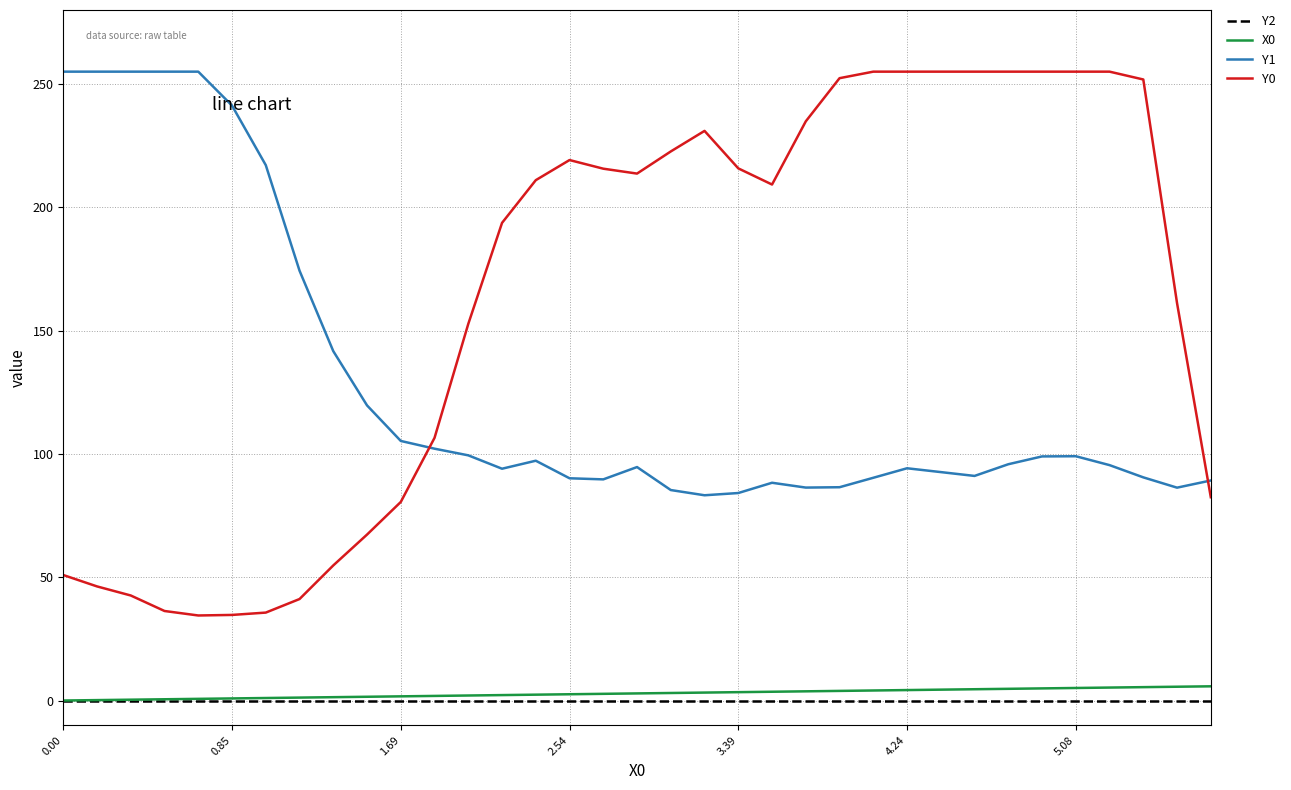

Which series ends up on top after the final intersection of Y0 and Y1?

Y1